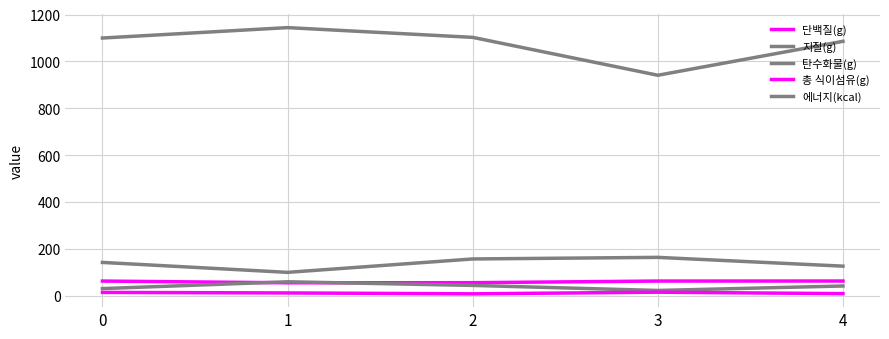

Does the chart display data point markers on the line(s)?

No